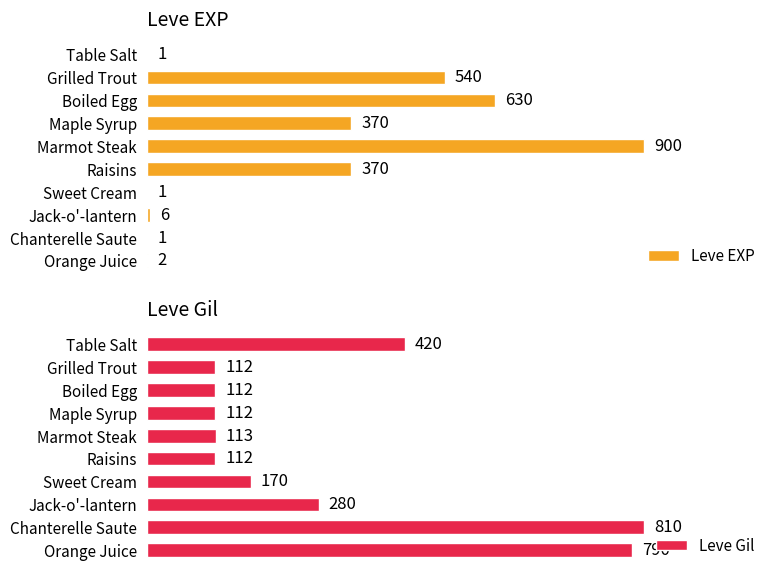

What is the minimum value shown in the chart?

1